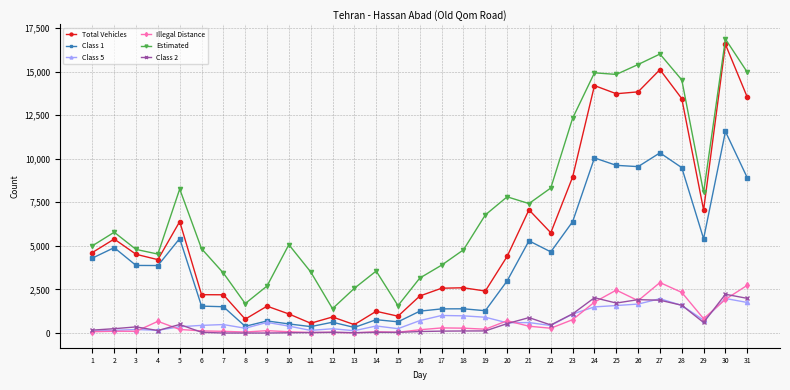

Does the chart display data point markers on the line(s)?

Yes